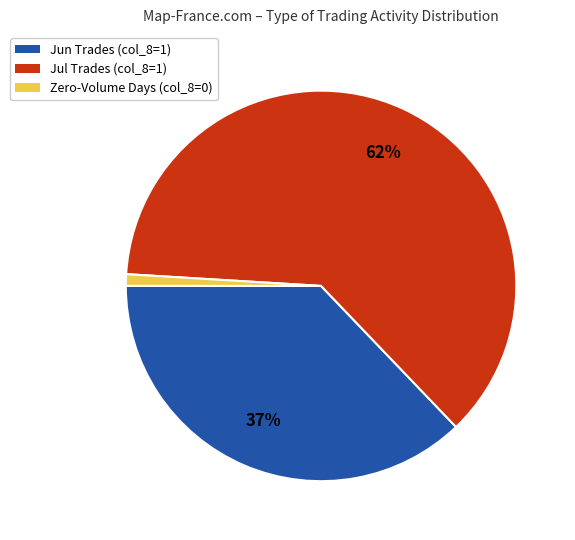

Is there a majority slice in this chart?

Yes